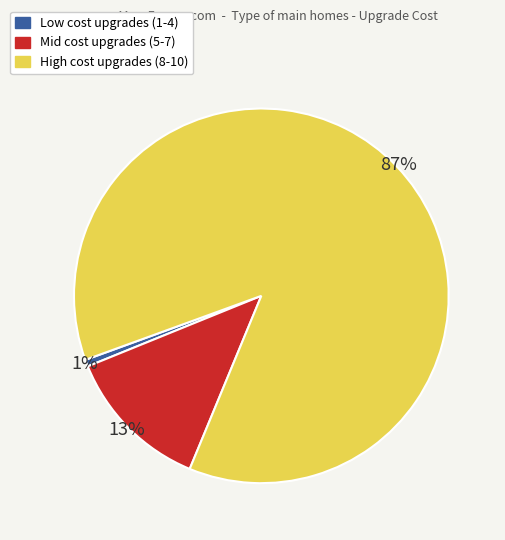

To the nearest percent, what is the average slice percentage?

33%